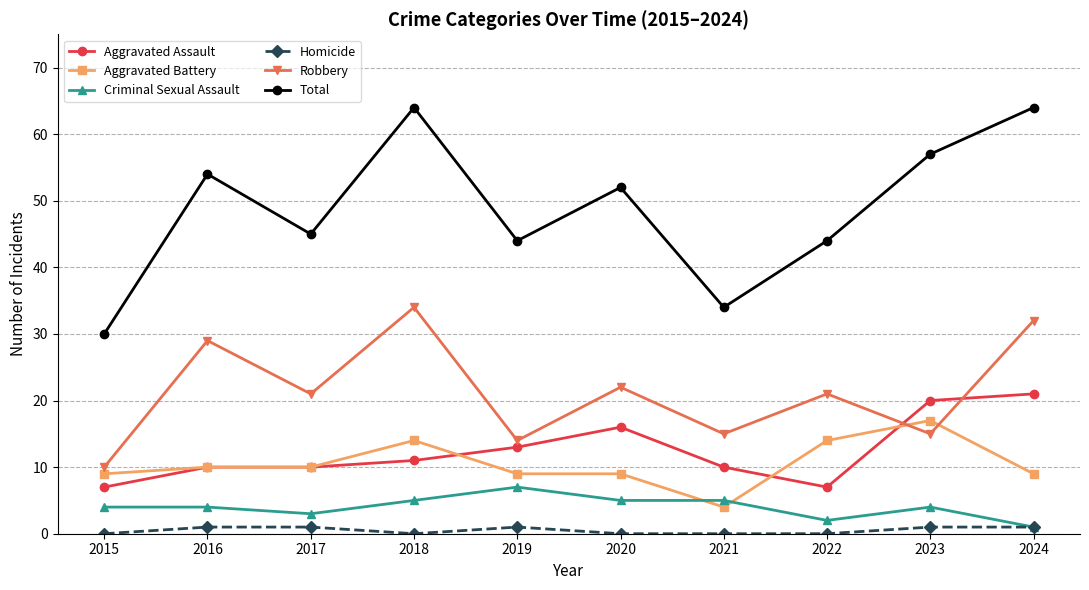

Between 2022 and 2024, which series saw the biggest shift?

Total